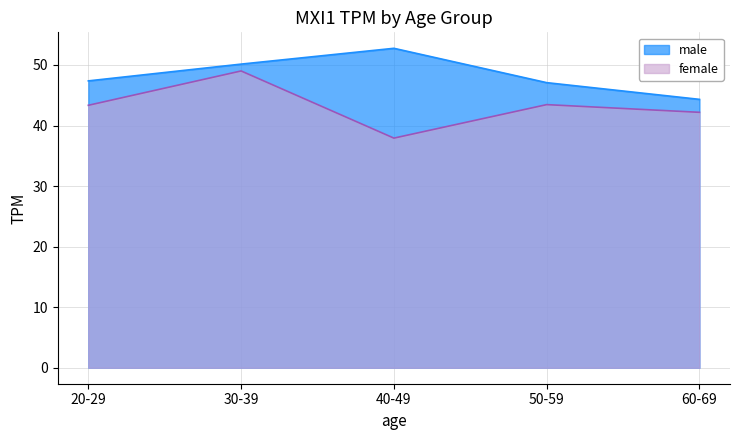

What position from the left is 60-69?

5